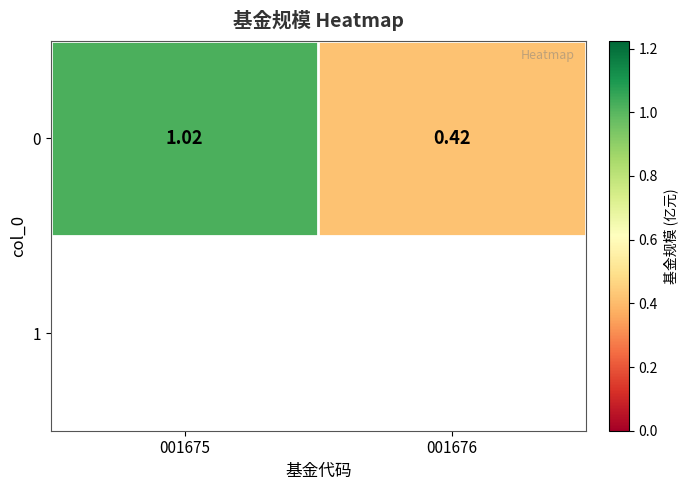

Reading right to left, list all the values displayed in this chart.

0.4	1.0